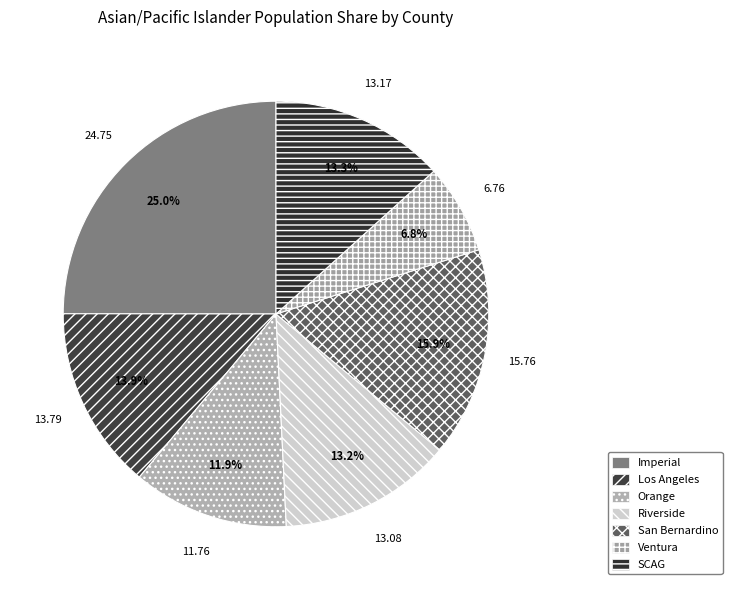

To the nearest percent, what is the average slice percentage?

14%